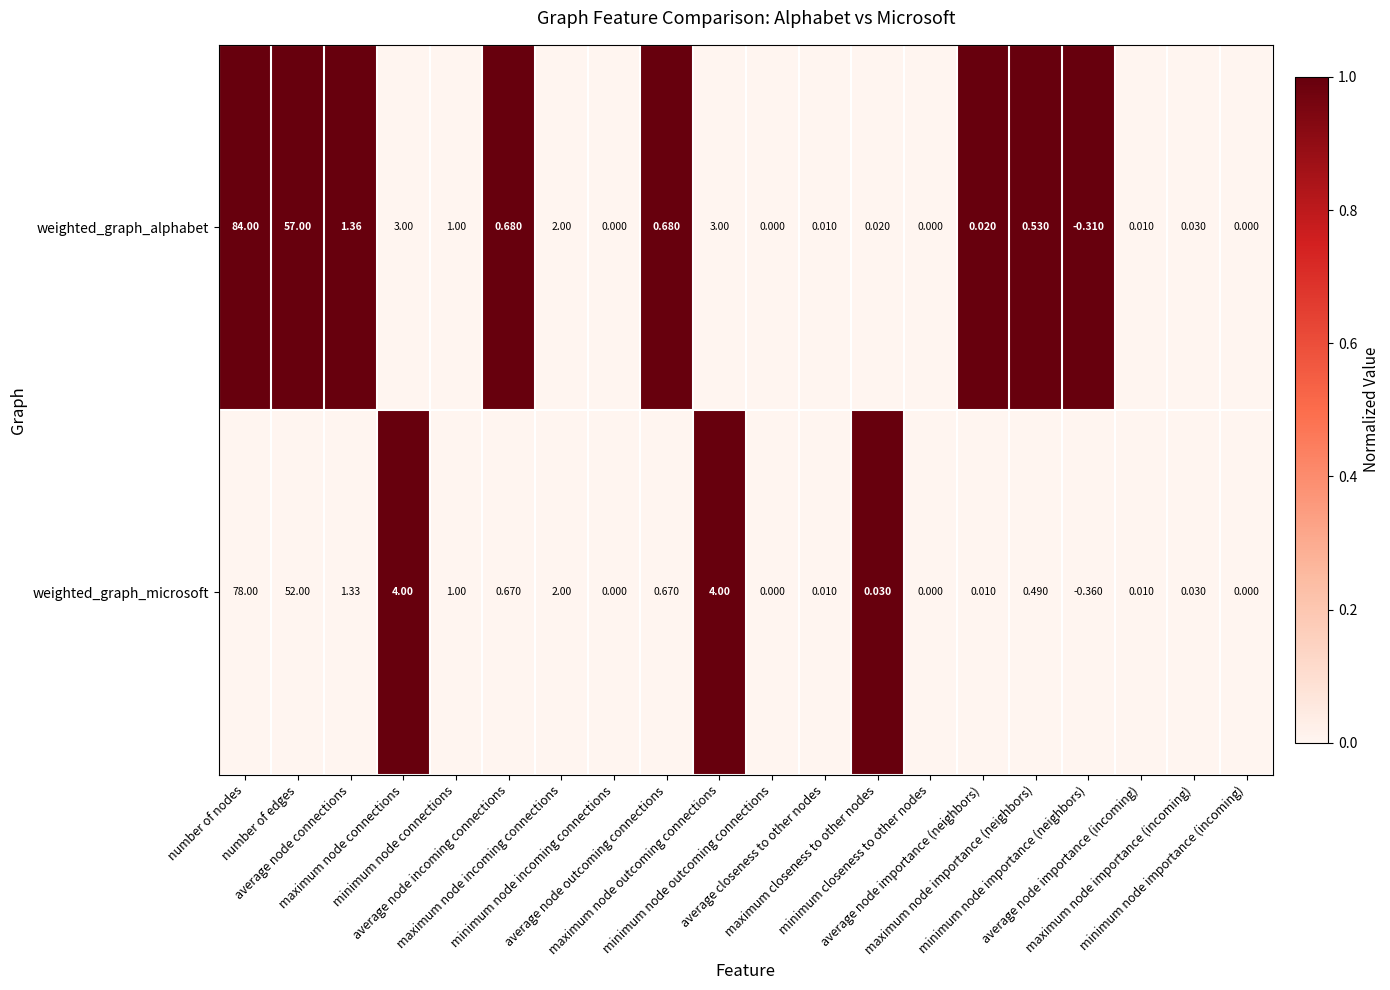

List the series in order of their peak value, lowest first.

weighted_graph_microsoft, weighted_graph_alphabet